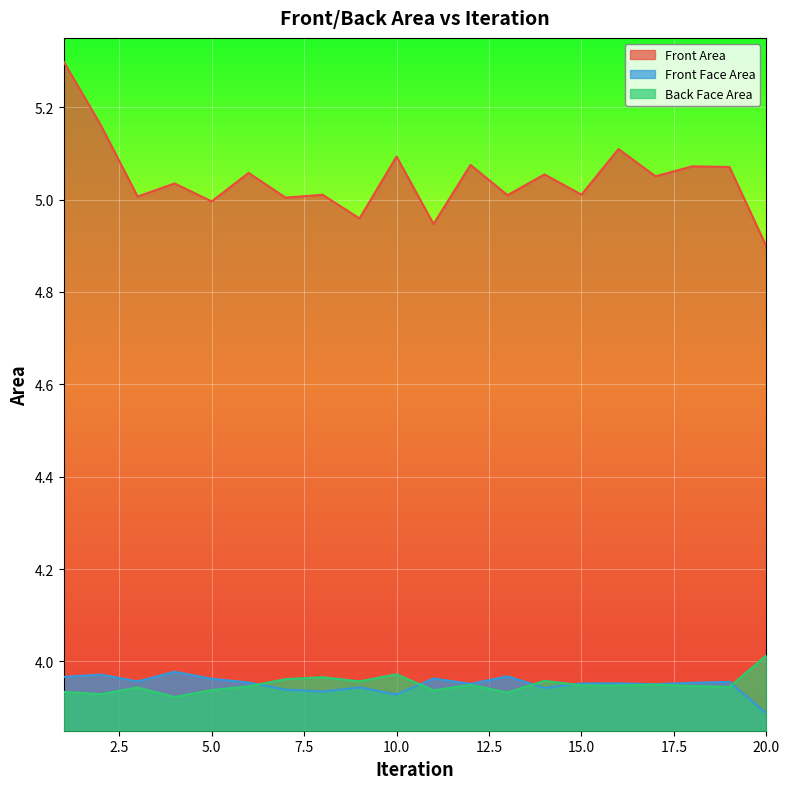

True or false: Front Area and Front Face Area cross at least once.

False